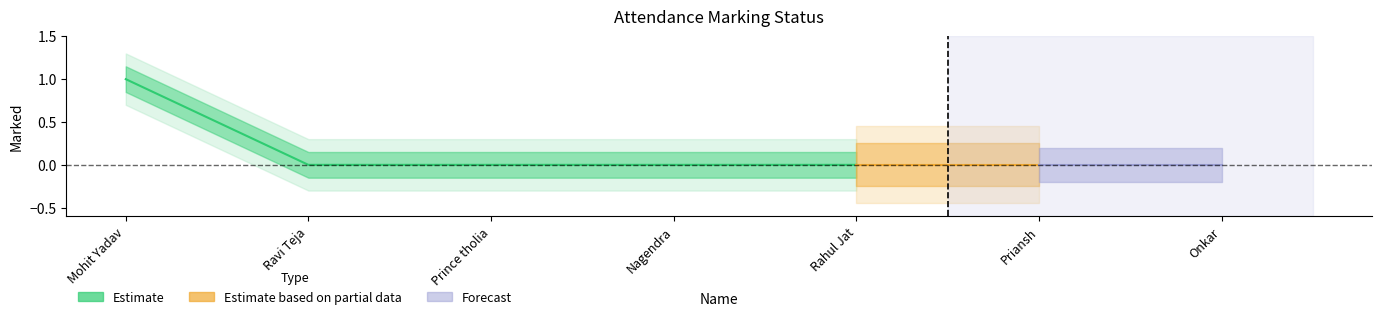

The marked_upper series shows -1 at Prince tholia. True or false?

False